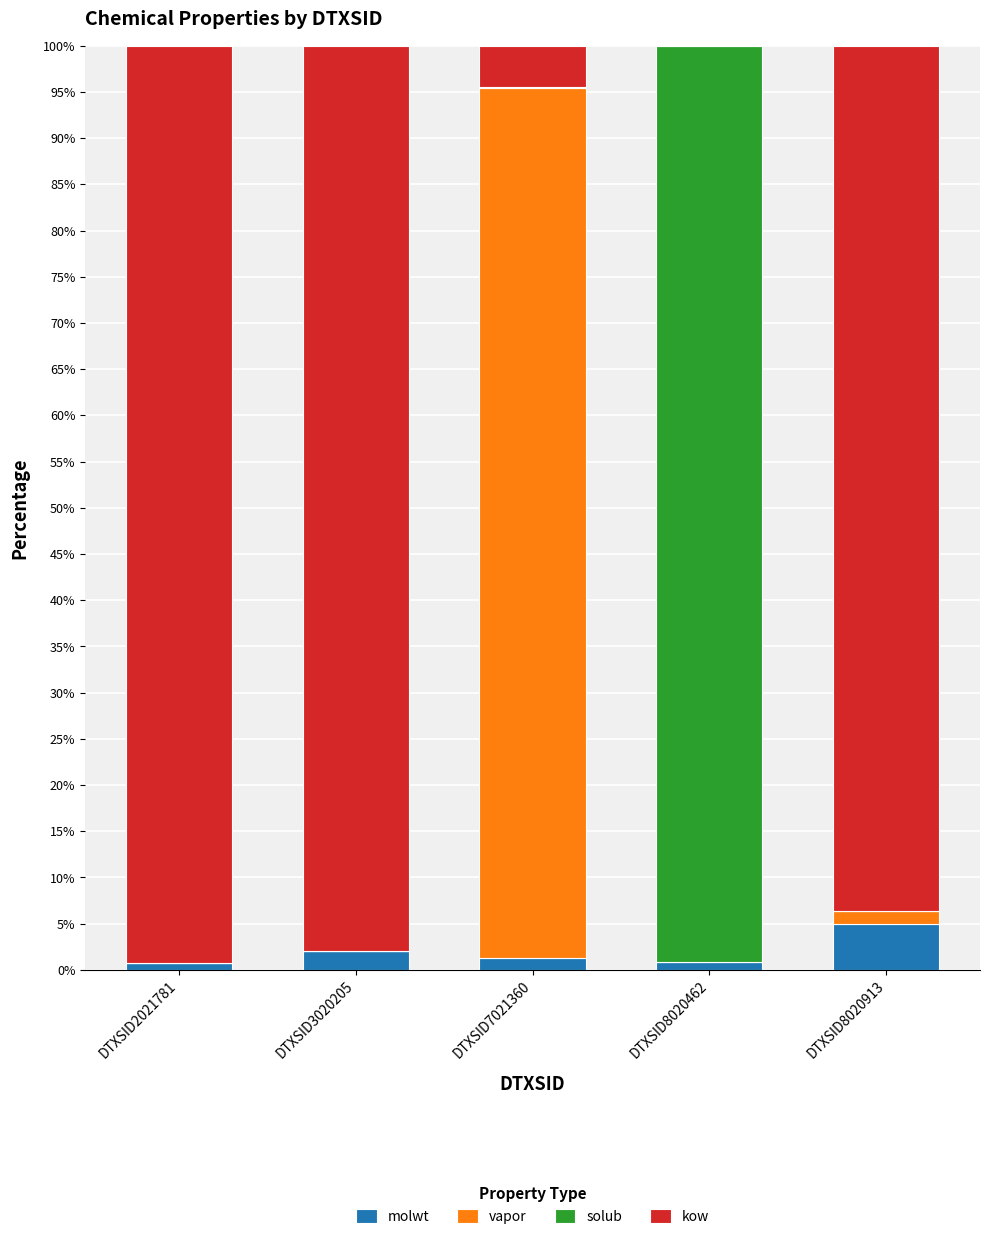

At which label does molwt reach its peak?

DTXSID8020913